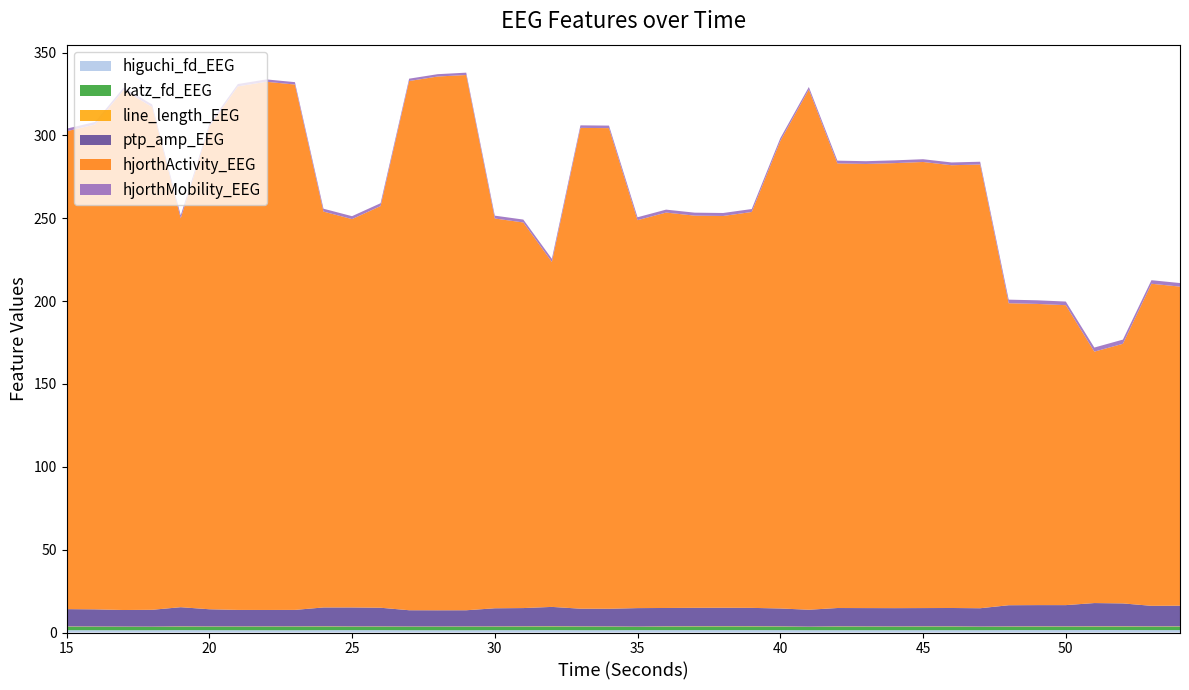

Reading left to right, extract all data points from this chart.

higuchi_fd_EEG: 15=1.4	16=1.4	17=1.4	18=1.4	19=1.4	20=1.4	21=1.4	22=1.4	23=1.4	24=1.4	25=1.4	26=1.4	27=1.4	28=1.4	29=1.4	30=1.4	31=1.4	32=1.5	33=1.4	34=1.4	35=1.4	36=1.4	37=1.5	38=1.5	39=1.4	40=1.4	41=1.4	42=1.4	43=1.4	44=1.4	45=1.4	46=1.4	47=1.4	48=1.5	49=1.5	50=1.5	51=1.5	52=1.5	53=1.5	54=1.5
katz_fd_EEG: 15=2.1	16=2.1	17=2.0	18=2.0	19=2.1	20=2.1	21=2.1	22=2.1	23=2.2	24=2.2	25=2.0	26=2.1	27=2.1	28=2.1	29=2.1	30=2.1	31=2.1	32=2.2	33=2.1	34=2.1	35=1.9	36=2.1	37=2.2	38=2.2	39=2.2	40=2.1	41=2.0	42=2.2	43=2.1	44=2.1	45=2.1	46=2.1	47=2.0	48=2.0	49=2.1	50=2.0	51=2.0	52=2.1	53=2.1	54=2.1
line_length_EEG: 15=0.2	16=0.2	17=0.2	18=0.2	19=0.2	20=0.2	21=0.2	22=0.2	23=0.2	24=0.2	25=0.2	26=0.2	27=0.2	28=0.2	29=0.2	30=0.2	31=0.2	32=0.2	33=0.2	34=0.2	35=0.2	36=0.2	37=0.2	38=0.2	39=0.2	40=0.2	41=0.2	42=0.2	43=0.2	44=0.2	45=0.2	46=0.2	47=0.2	48=0.2	49=0.2	50=0.2	51=0.2	52=0.2	53=0.2	54=0.2
ptp_amp_EEG: 15=10.4	16=10.4	17=10.0	18=10.2	19=11.6	20=10.4	21=10.0	22=9.9	23=9.9	24=11.4	25=11.5	26=11.3	27=9.8	28=9.8	29=9.8	30=11.0	31=11.0	32=11.6	33=10.7	34=10.7	35=11.2	36=11.1	37=11.1	38=11.1	39=11.1	40=10.8	41=10.2	42=11.0	43=11.1	44=11.0	45=11.0	46=11.1	47=11.1	48=12.8	49=12.8	50=12.8	51=14.0	52=13.8	53=12.4	54=12.5
hjorthActivity_EEG: 15=288.4	16=292.6	17=313.8	18=303.4	19=234.7	20=291.3	21=315.9	22=318.8	23=317.0	24=238.9	25=234.4	26=242.4	27=319.4	28=322.1	29=323.0	30=235.2	31=232.7	32=208.2	33=290.2	34=290.1	35=234.1	36=238.6	37=236.7	38=236.4	39=238.9	40=282.1	41=314.0	42=268.3	43=268.0	44=268.6	45=269.2	46=267.2	47=267.8	48=182.2	49=181.8	50=181.0	51=151.7	52=156.7	53=194.4	54=192.6
hjorthMobility_EEG: 15=1.6	16=1.6	17=1.5	18=1.5	19=1.8	20=1.5	21=1.4	22=1.4	23=1.4	24=1.7	25=1.8	26=1.7	27=1.4	28=1.4	29=1.4	30=1.7	31=1.7	32=1.9	33=1.5	34=1.5	35=1.8	36=1.8	37=1.8	38=1.8	39=1.8	40=1.7	41=1.5	42=1.7	43=1.7	44=1.7	45=1.7	46=1.7	47=1.7	48=2.2	49=2.2	50=2.2	51=2.5	52=2.5	53=2.1	54=2.2